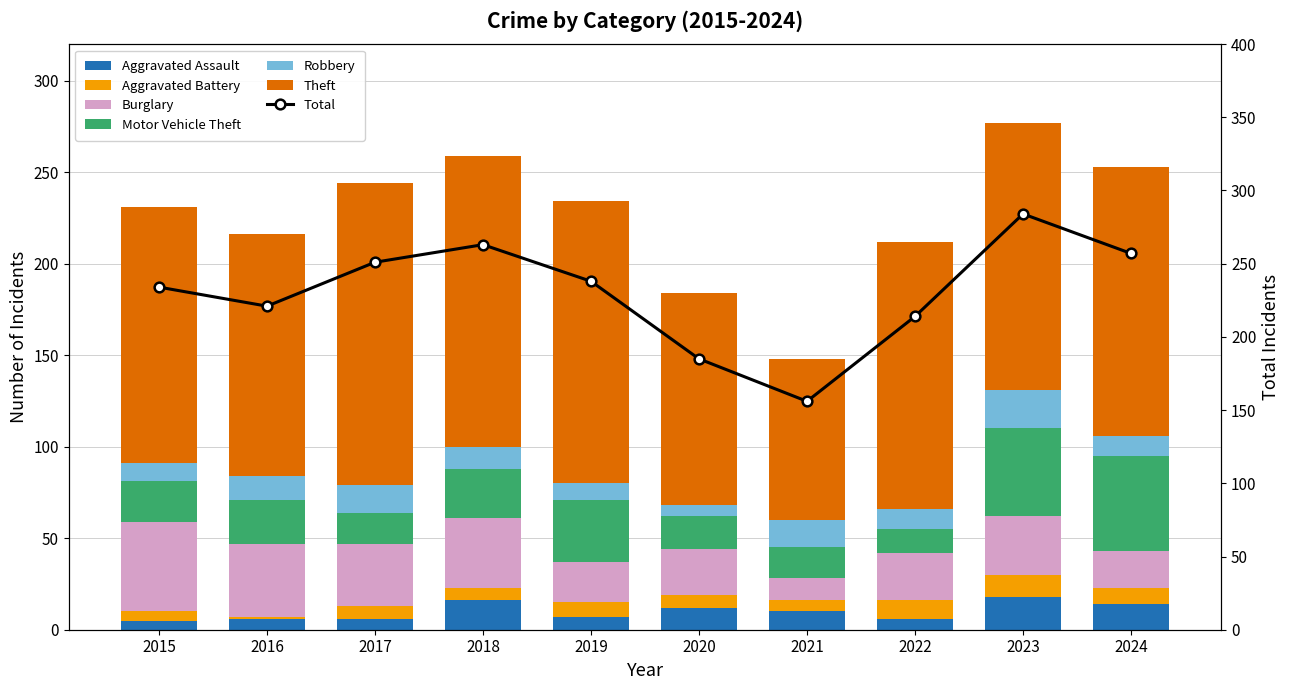

True or false: Theft has a value of 194 at 2020.

False